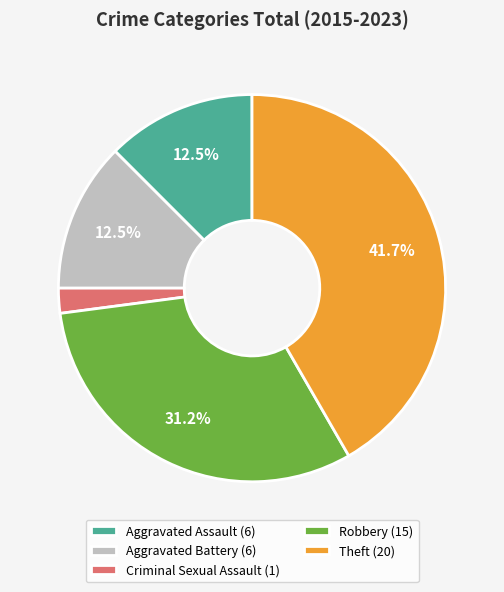

Is it true that Theft is 49% of the pie?

False